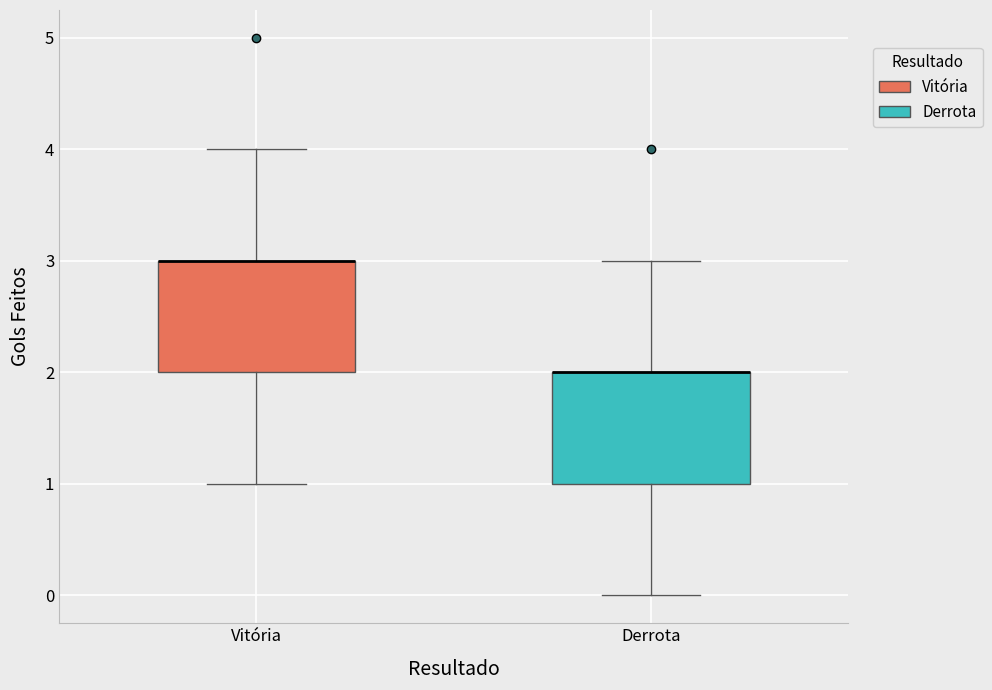

Where does the lower whisker of the box for Vitória end on the y-axis? The values are not printed on the chart, so give them approximately, as read against the axis.

1